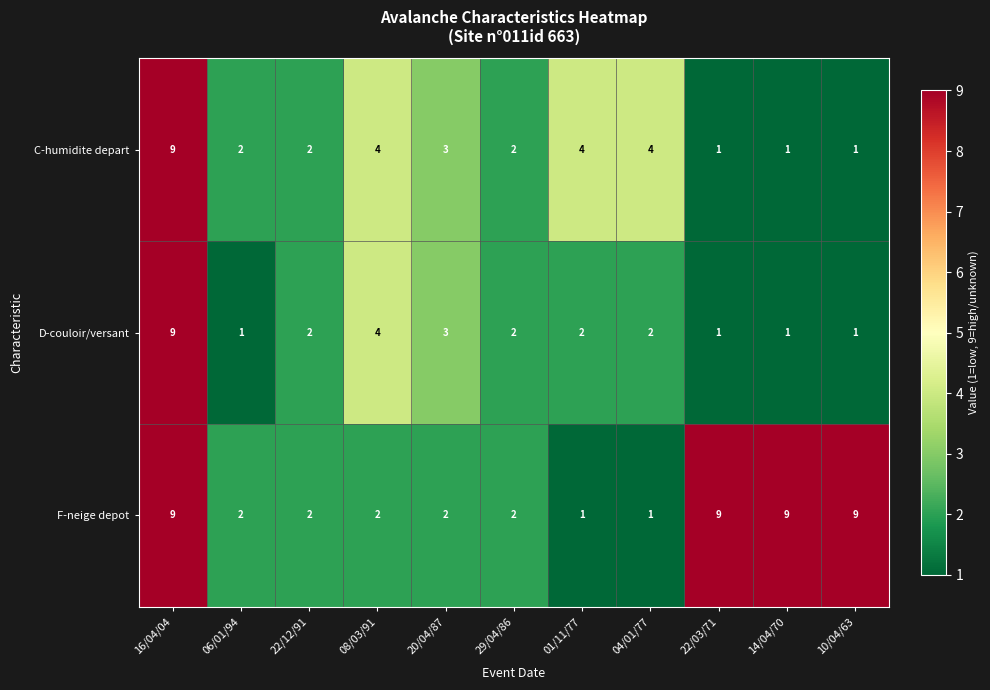

Which series has the largest total across all categories?

F-neige depot